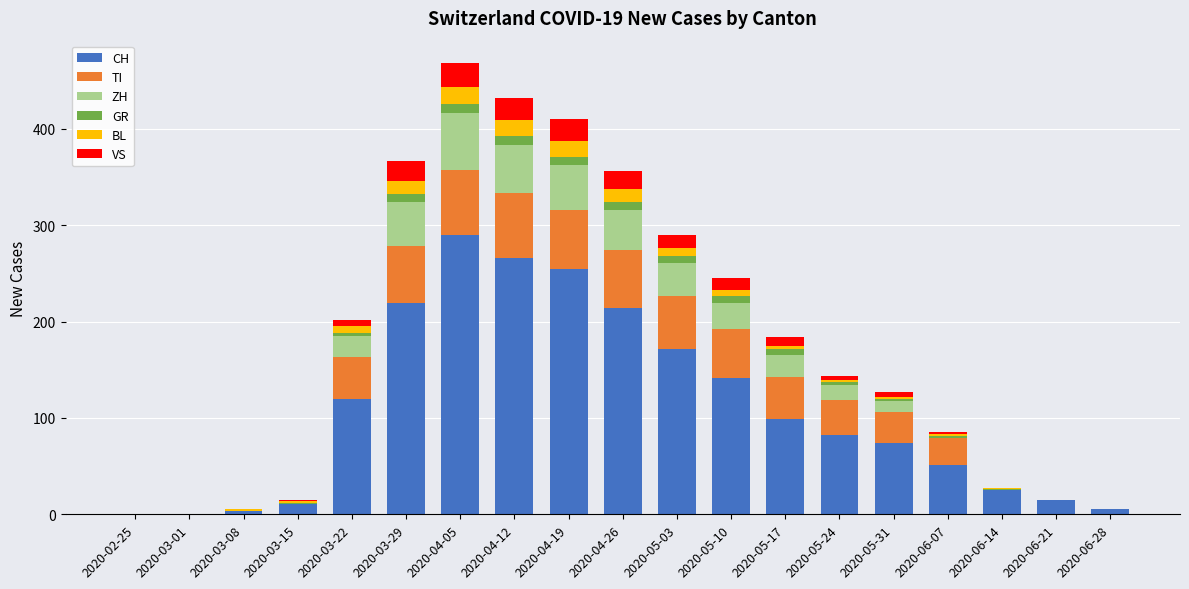

How many series are shown in this chart?

6